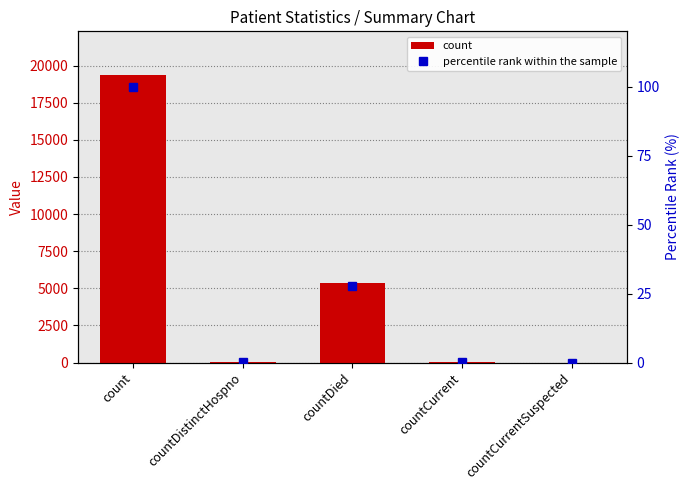

What is the maximum value for percentile rank within the sample?

100.0